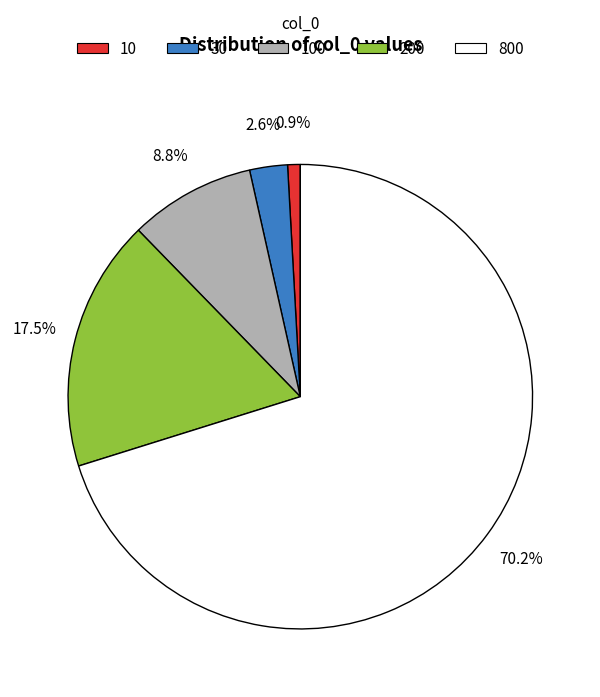

To the nearest percent, what is the combined percentage of 200 and 100?

26%